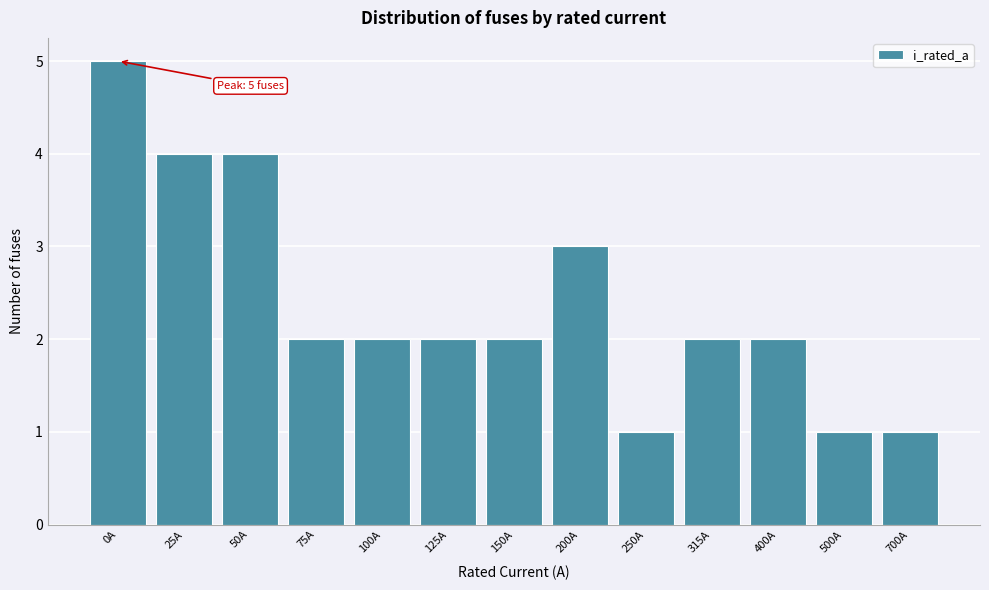

Reading left to right, what are all the values shown in this chart?

5	4	4	2	2	2	2	3	1	2	2	1	1